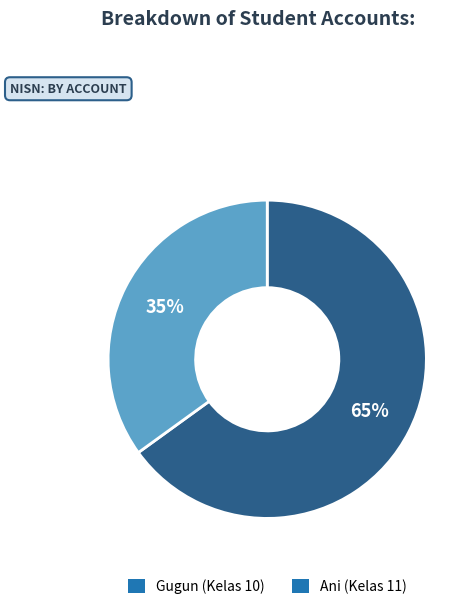

What percentage is the Ani (Kelas 11) slice, to the nearest percent?

35%